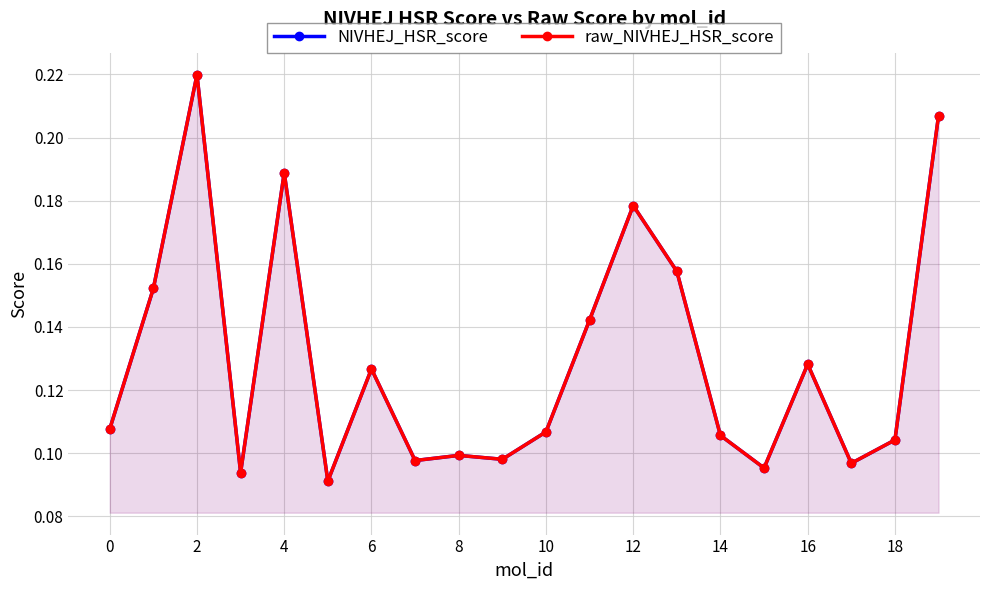

What value does the raw_NIVHEJ_HSR_score series have at 13?

0.2